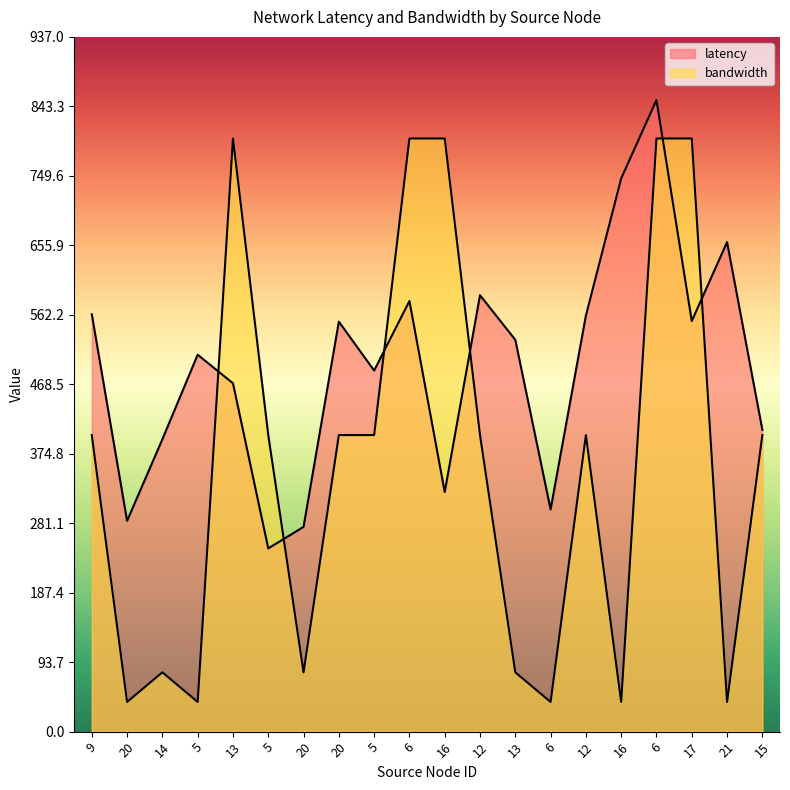

List the series in order of their overall mean, lowest first.

bandwidth, latency